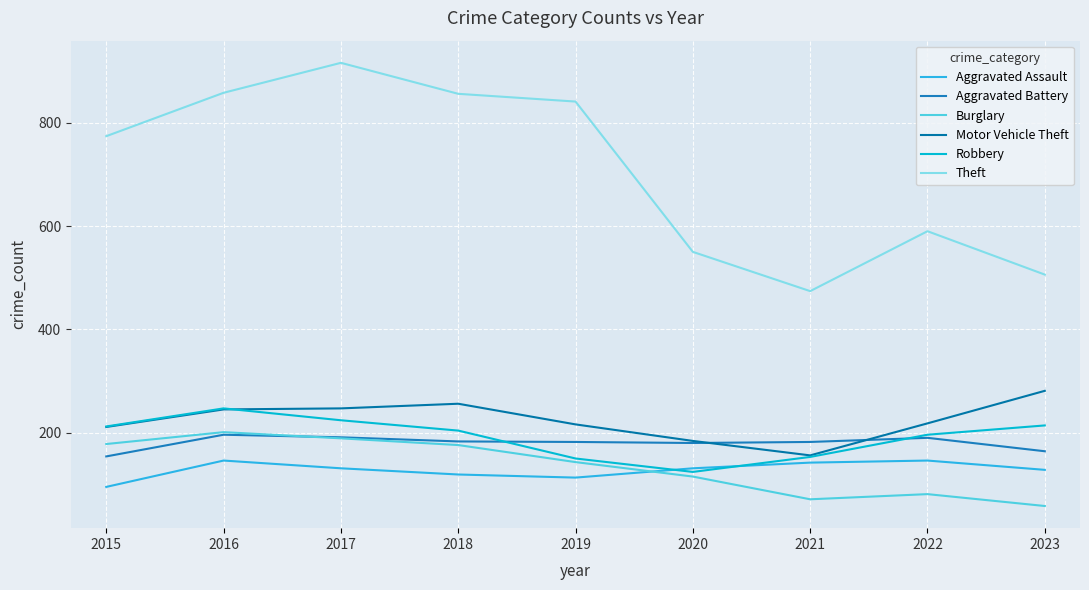

What is the greatest value displayed?

916